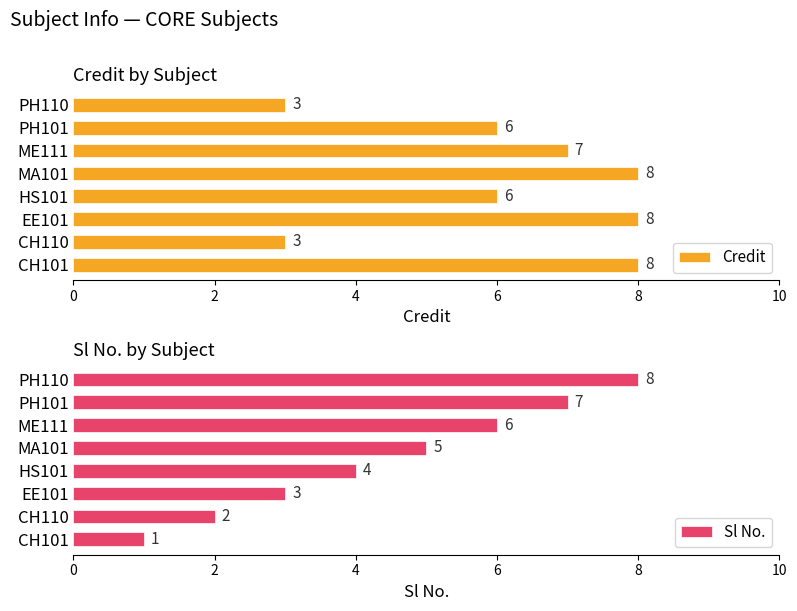

How many values in the Sl No. series exceed 5?

3